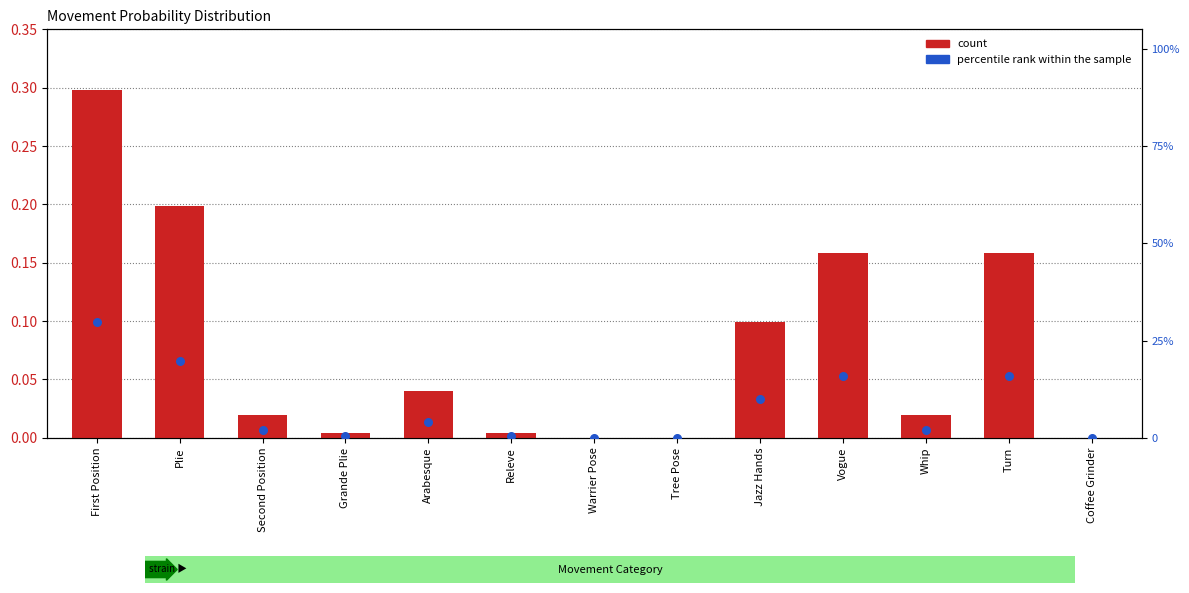

Is the value of percentile rank within the sample at Jazz Hands greater than the value of count at Vogue?

Yes